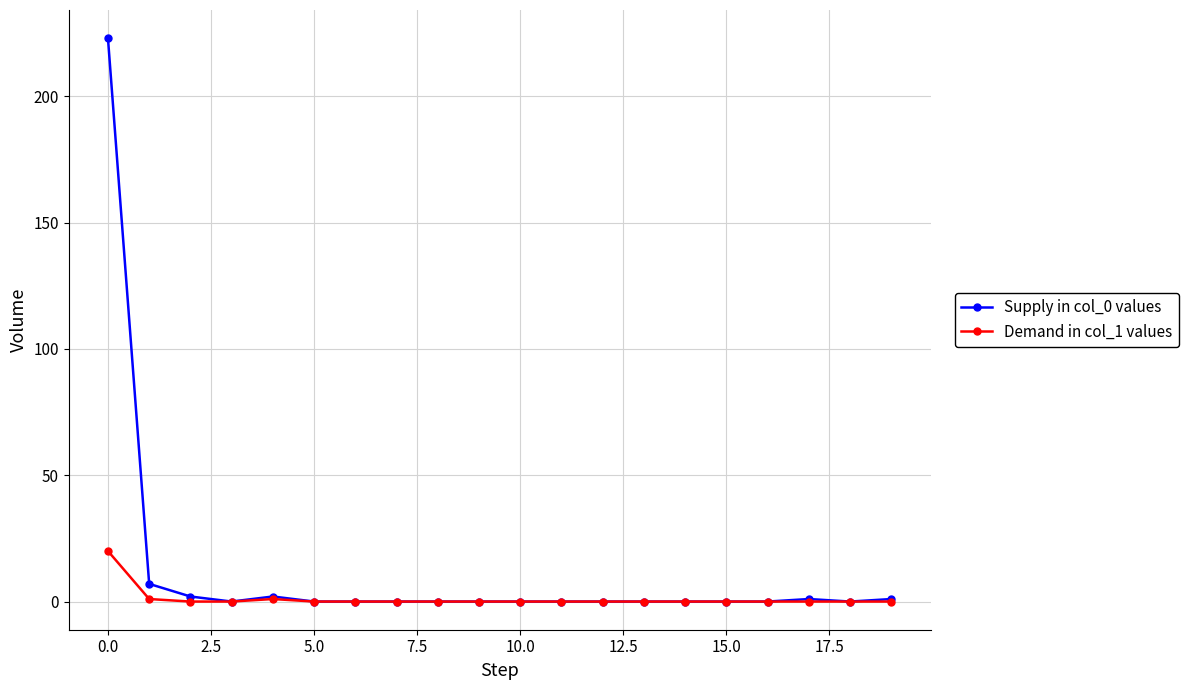

What is the maximum value shown in the chart?

223